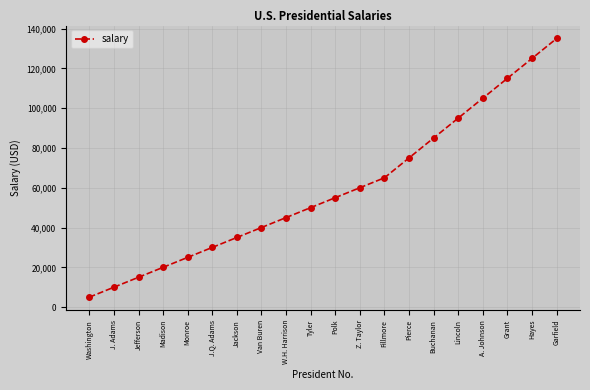

List the labels in order of value, largest first.

Garfield, Hayes, Grant, A. Johnson, Lincoln, Buchanan, Pierce, Fillmore, Z. Taylor, Polk, Tyler, W.H. Harrison, Van Buren, Jackson, J.Q. Adams, Monroe, Madison, Jefferson, J. Adams, Washington